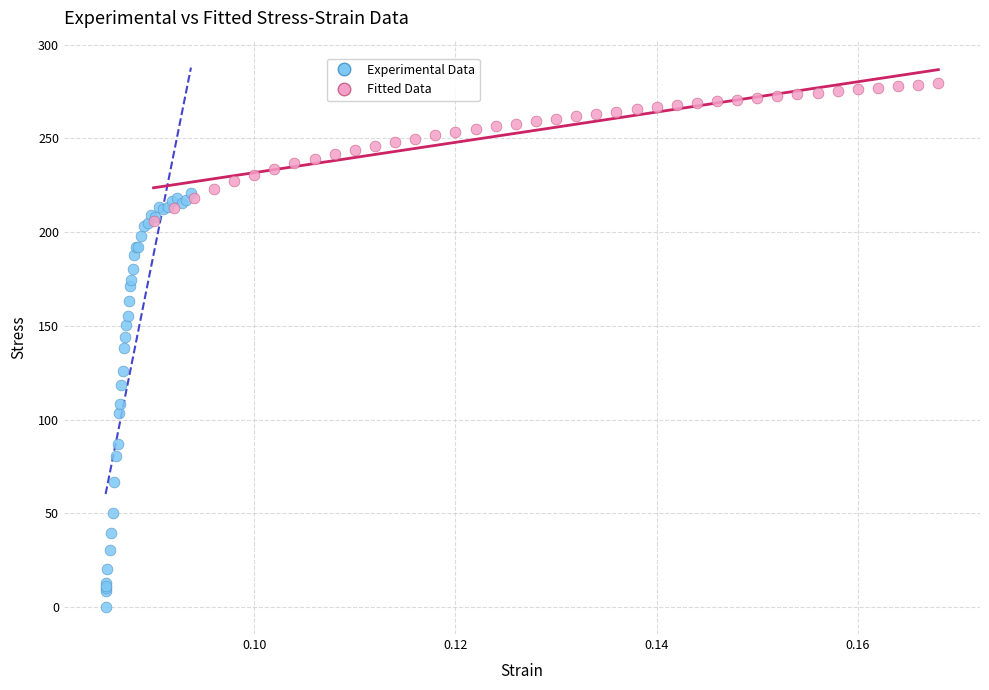

Which series contains the lowest Y value?

Experimental Data